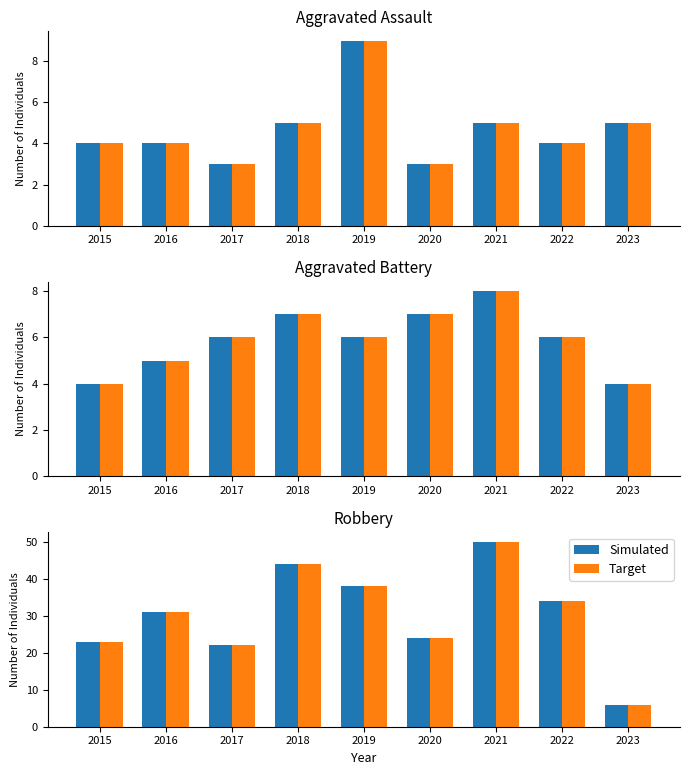

True or false: Simulated has a value of 50 at 2021.

True